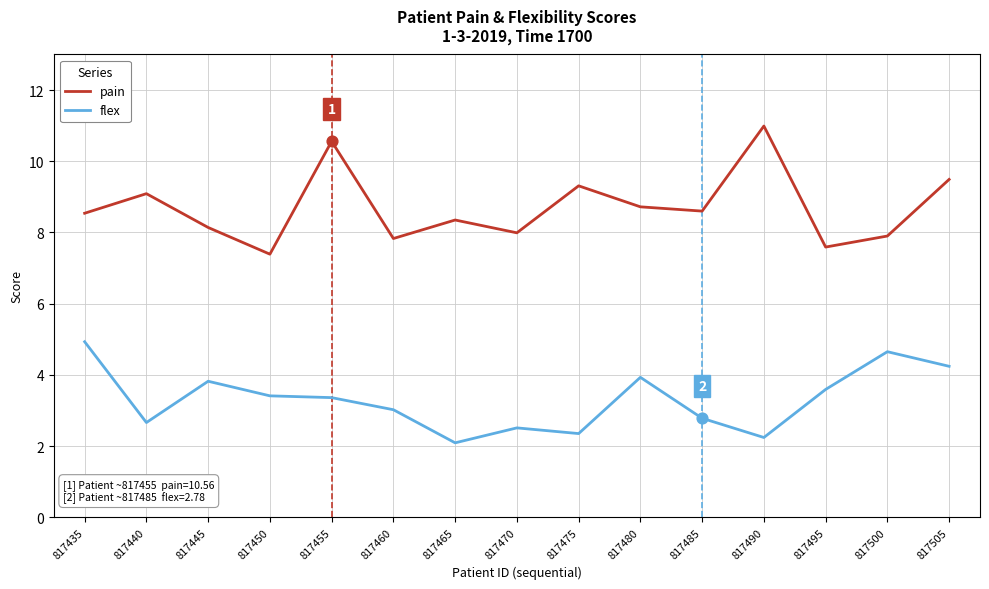

What is the total value across all series at 817435?

13.5